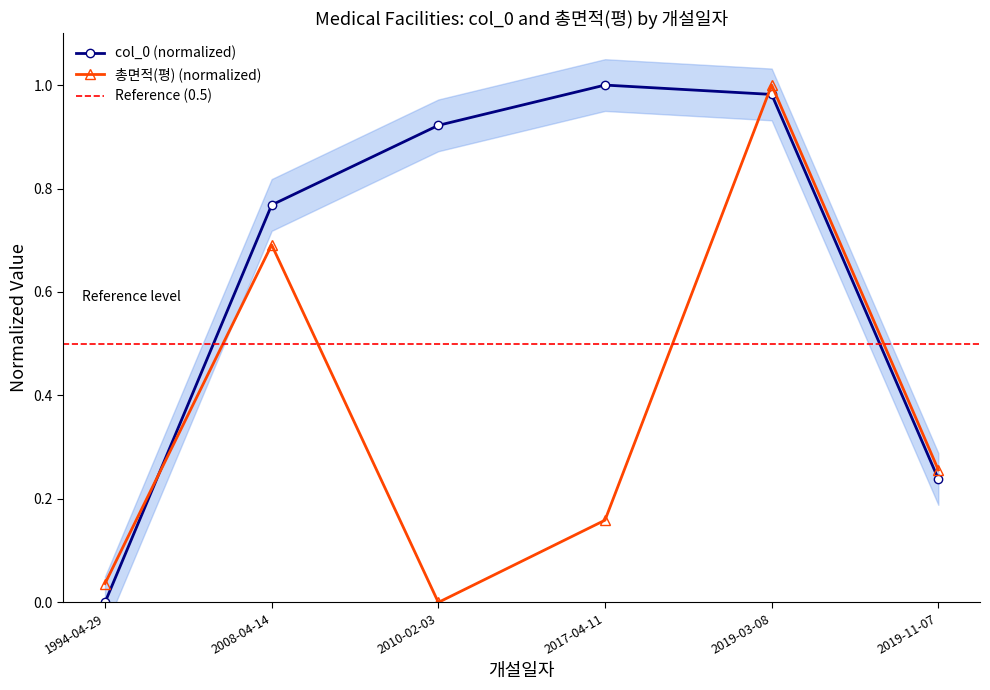

How many categories are shown in the chart?

6